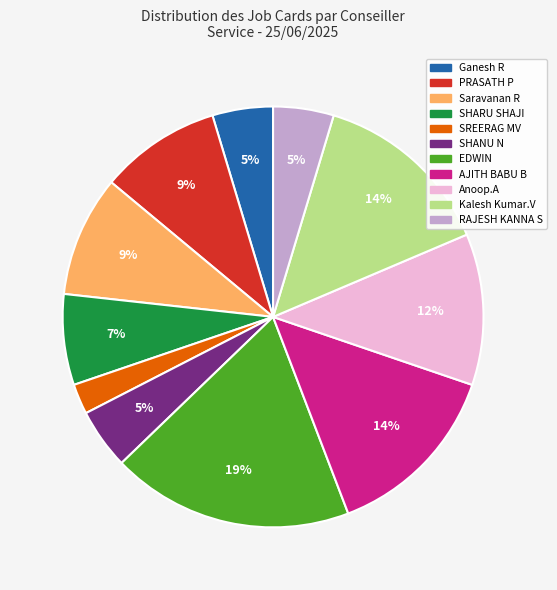

Does any single category account for the majority?

No